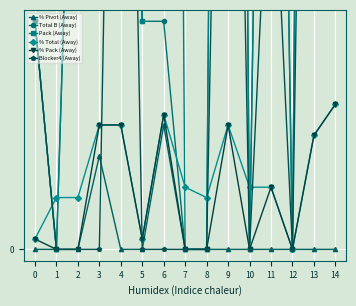

True or false: % Pivot (Away) has more than 1 interior local peaks.

True